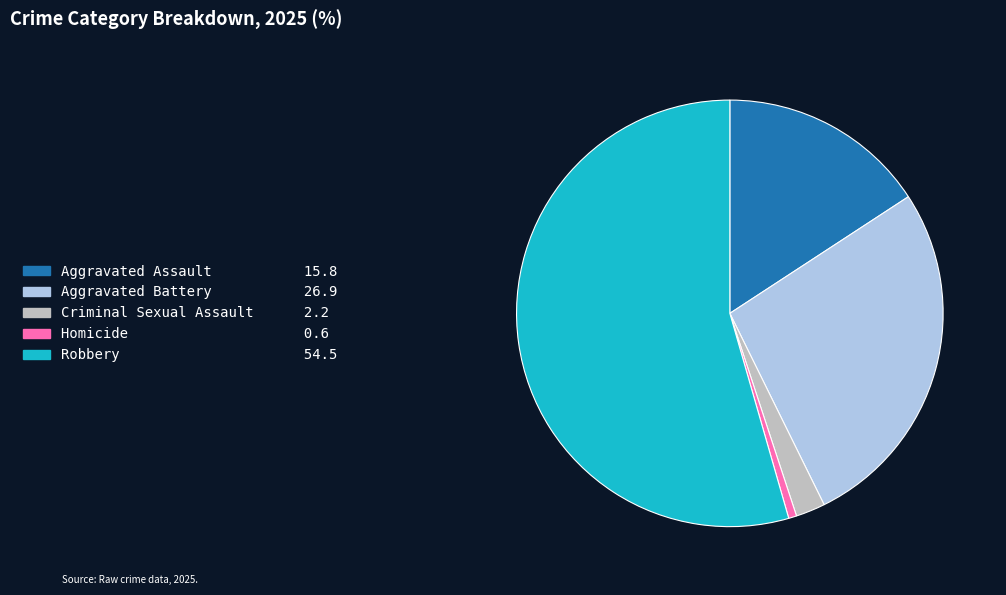

Which category has the biggest portion of the pie?

Robbery